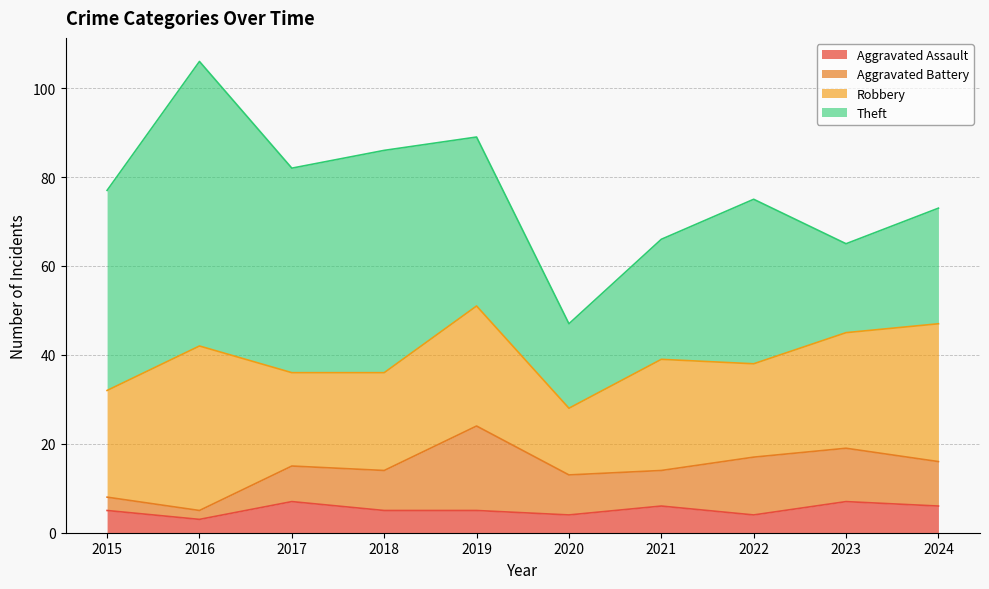

The Robbery series shows 6 at 2022. True or false?

False